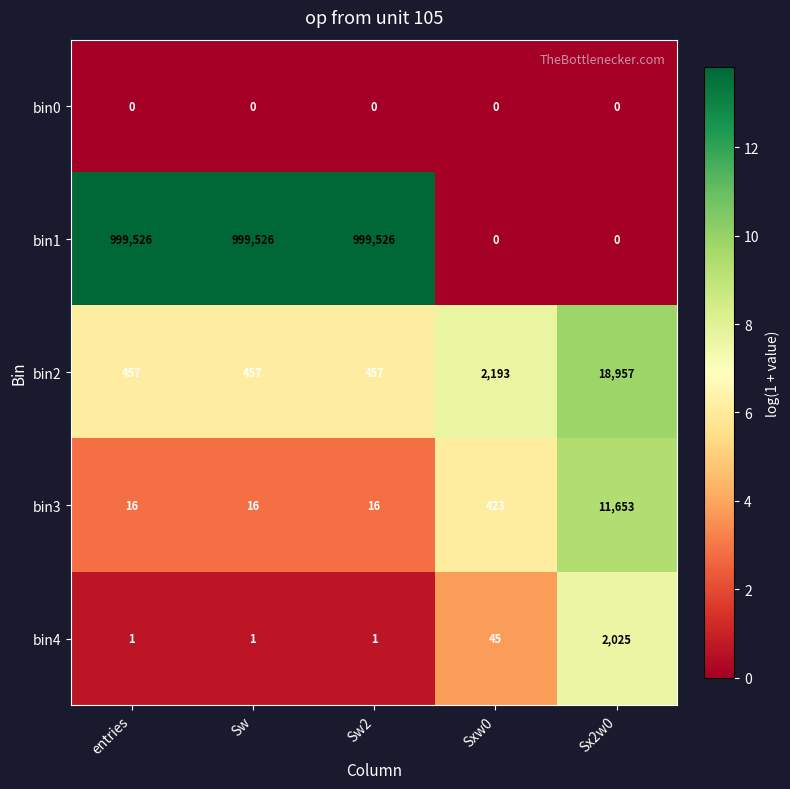

Rank the series by their maximum value, from highest to lowest.

bin1, bin2, bin3, bin4, bin0